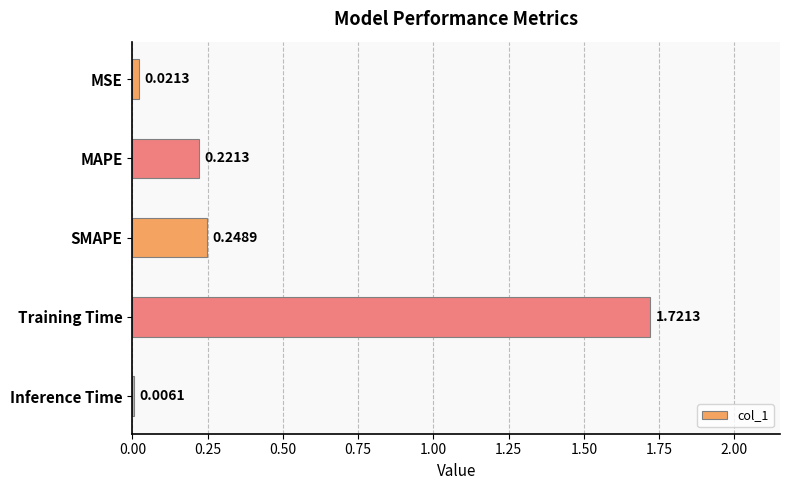

At which label is the value closest to 0?

Inference Time